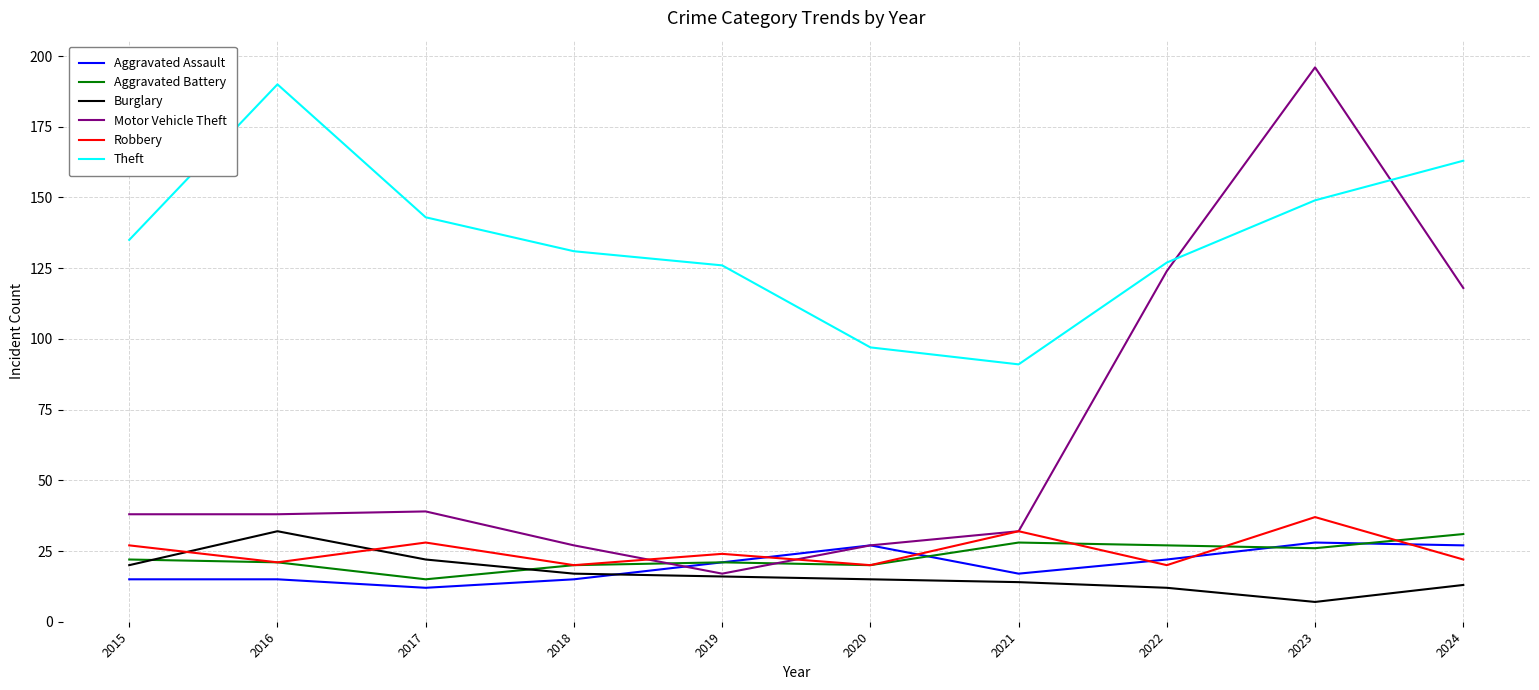

How many lines are shown in the chart?

6